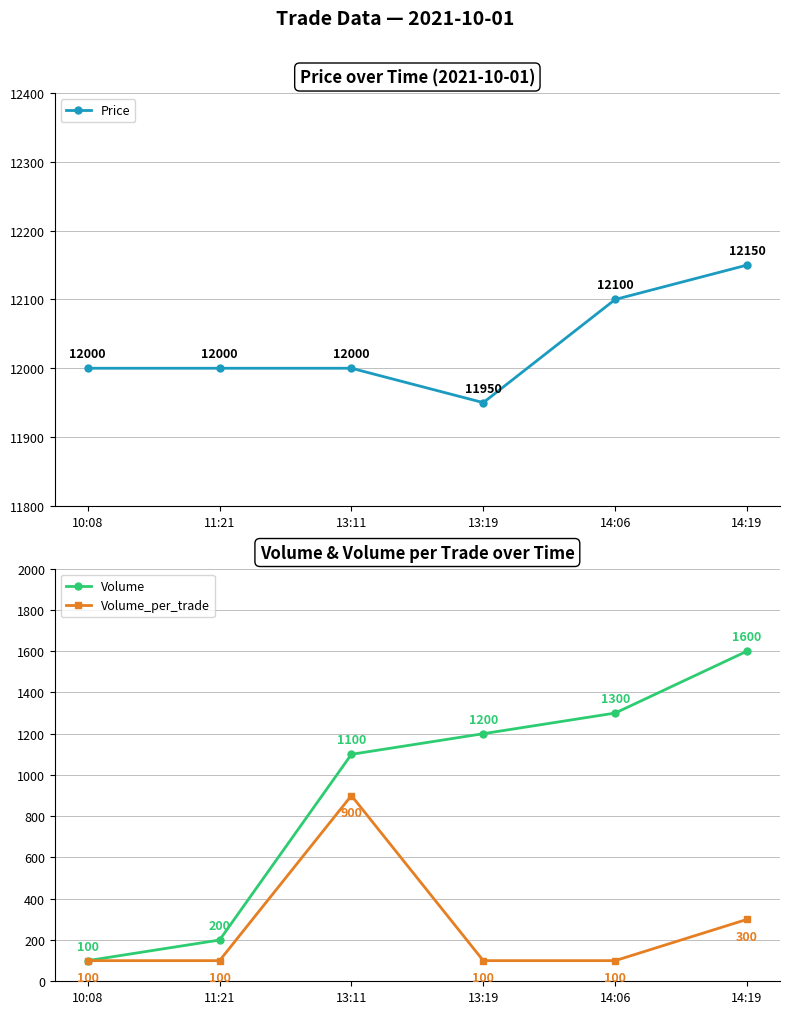

Count the Volume_per_trade values in the range 100 to 300.

5